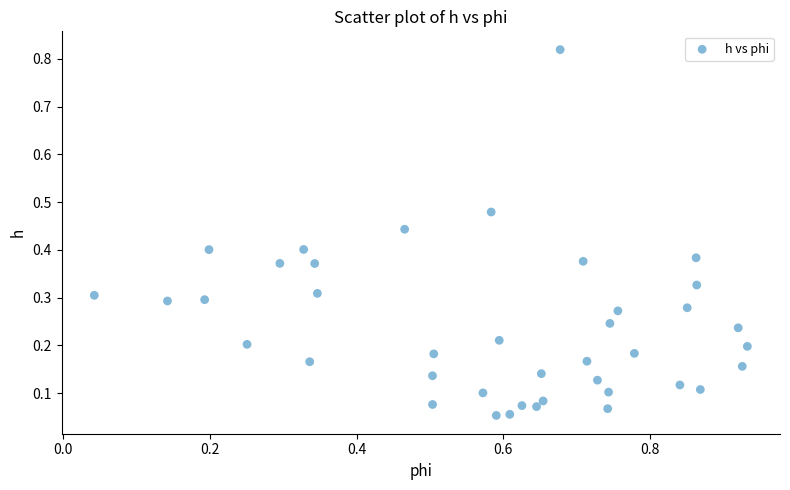

What is the range of X values (max minus min)?

0.9